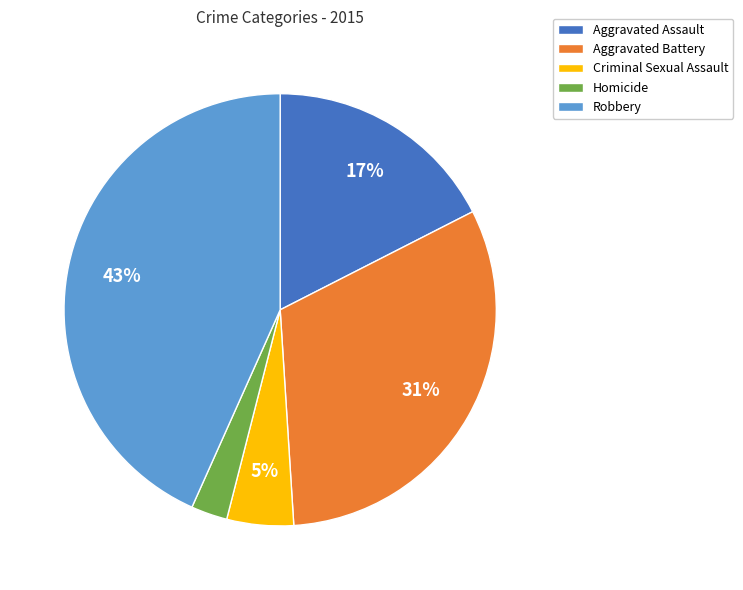

Is there any slice that represents more than half of the pie?

No